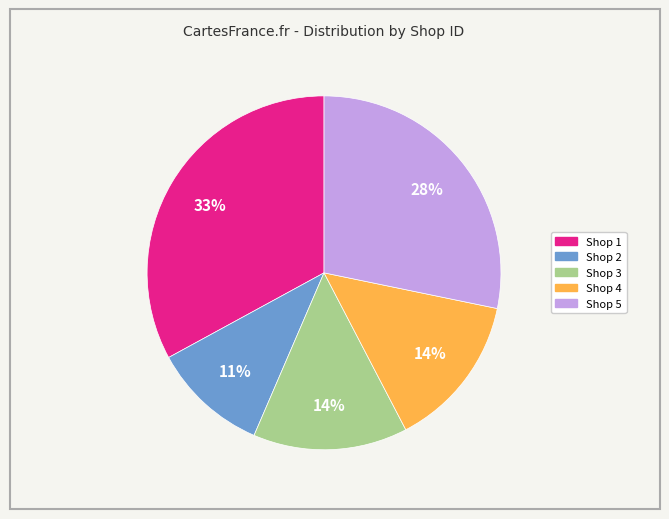

Do Shop 4 and Shop 5 together represent more than half of the pie?

No